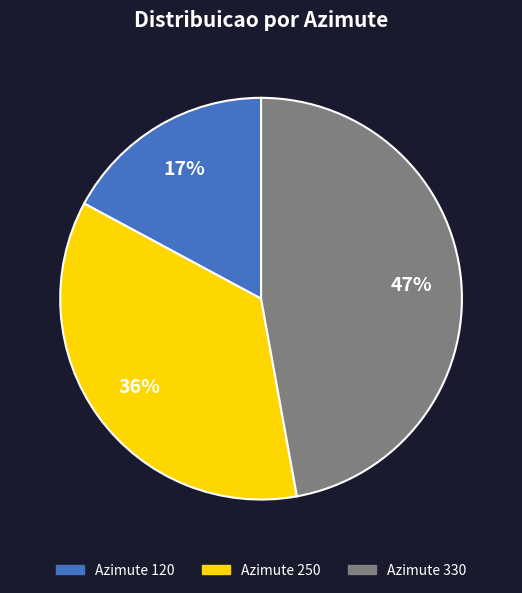

Approximately how many times larger is the value at Azimute 250 compared to Azimute 120?

2.1